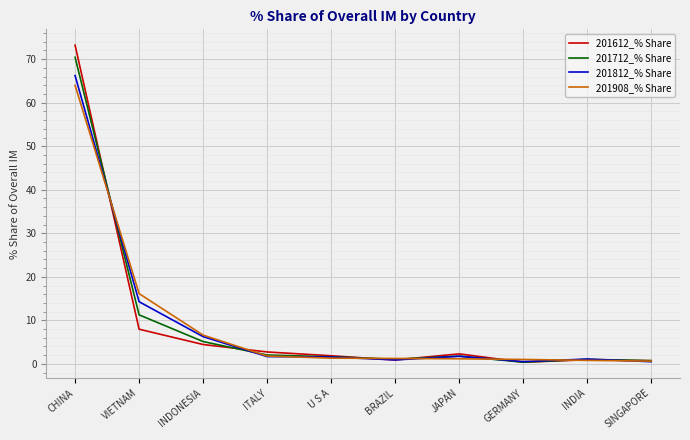

What value does the 201812_% Share series have at ITALY?

1.7